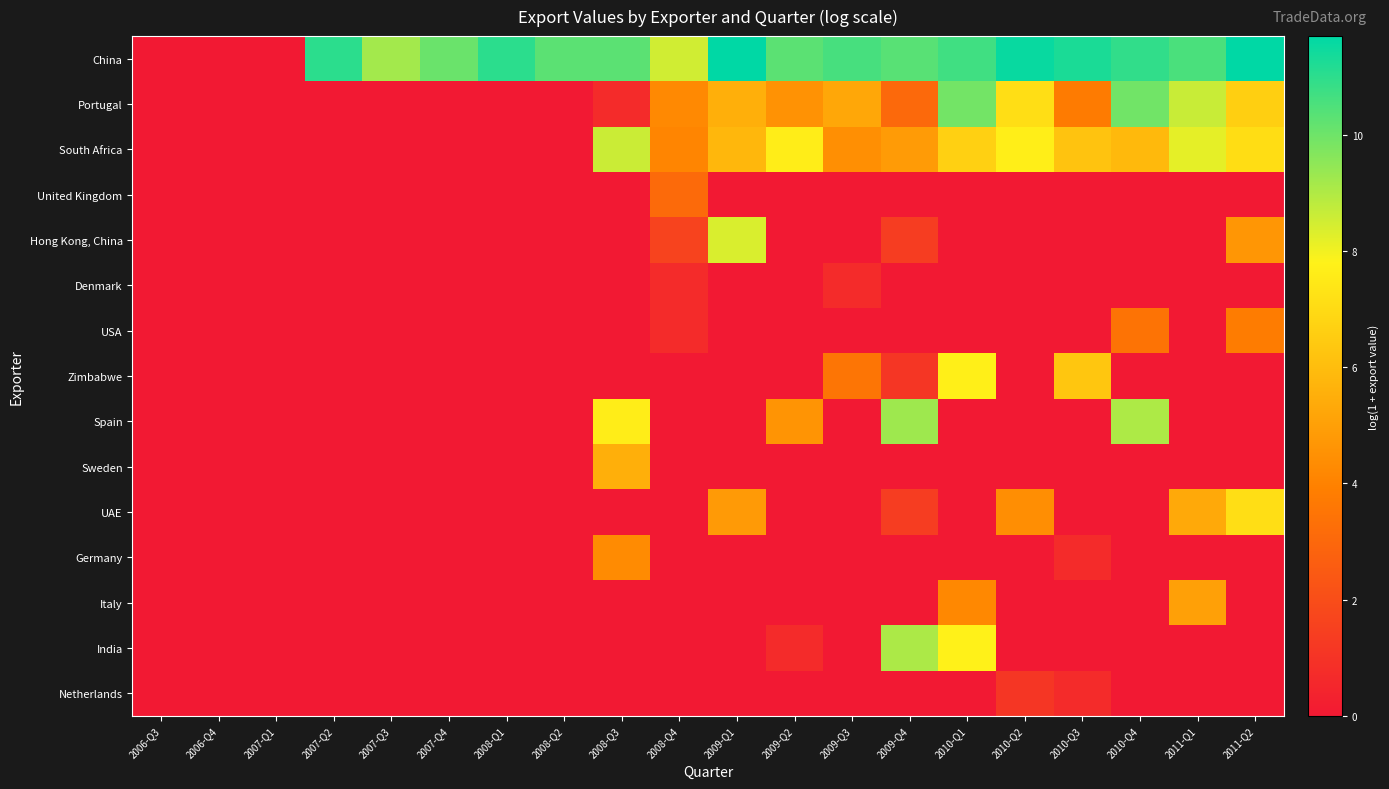

Between 2006-Q4 and 2007-Q4, which is larger?

2007-Q4